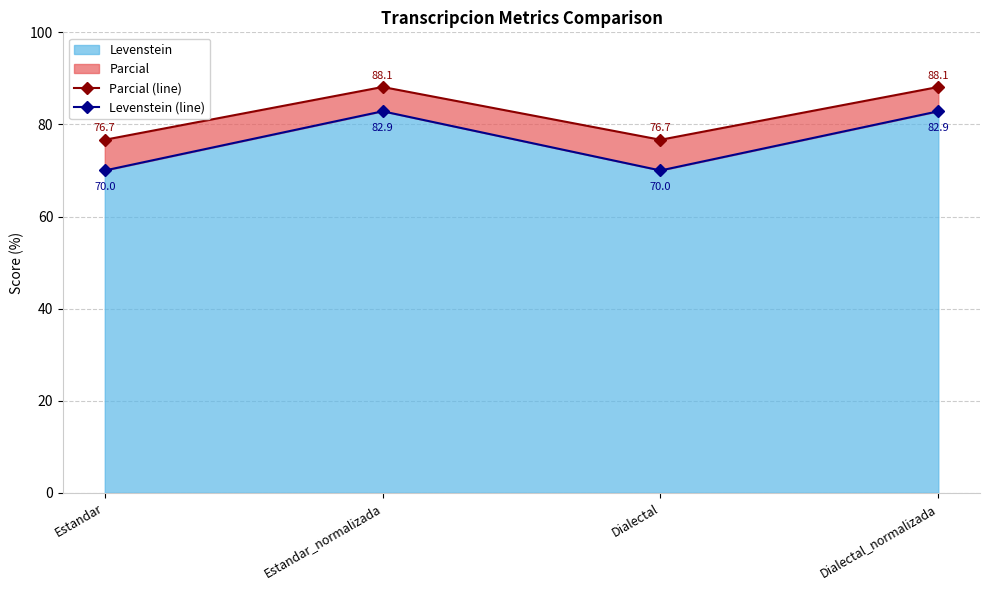

Is it true that Levenstein equals 52.7 at Dialectal_normalizada?

False